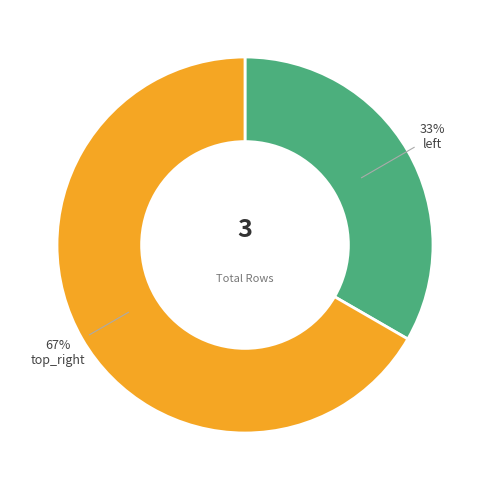

The top_right slice represents 78% of the pie. True or false?

False